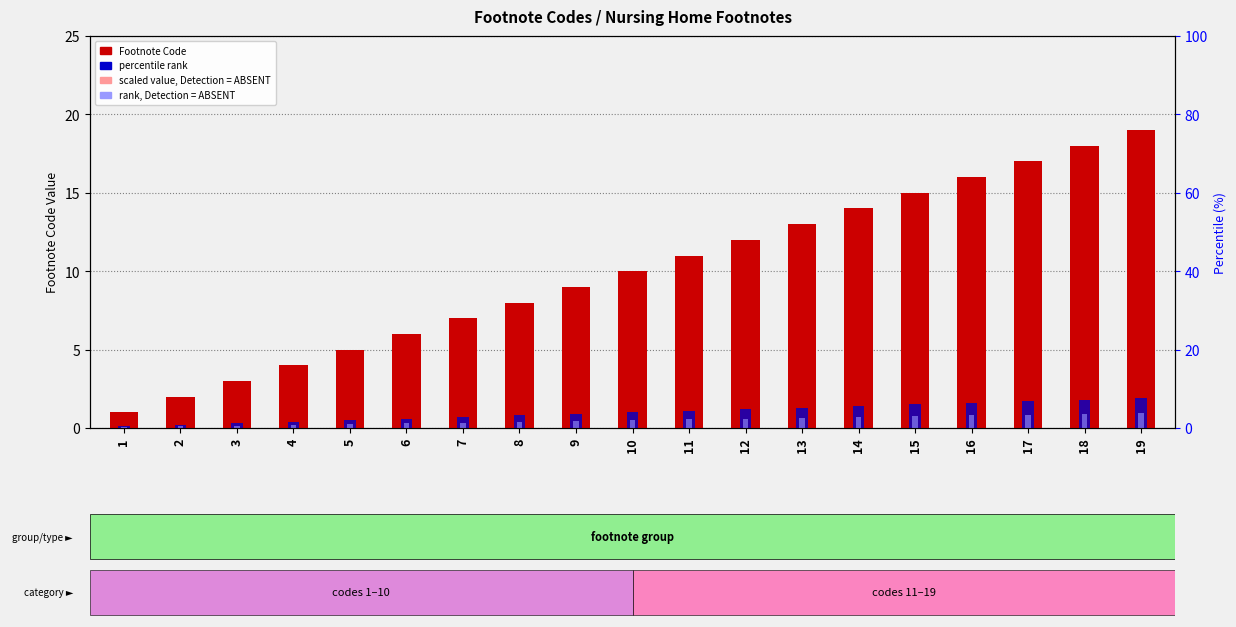

Which has a higher value, 2 or 18?

18